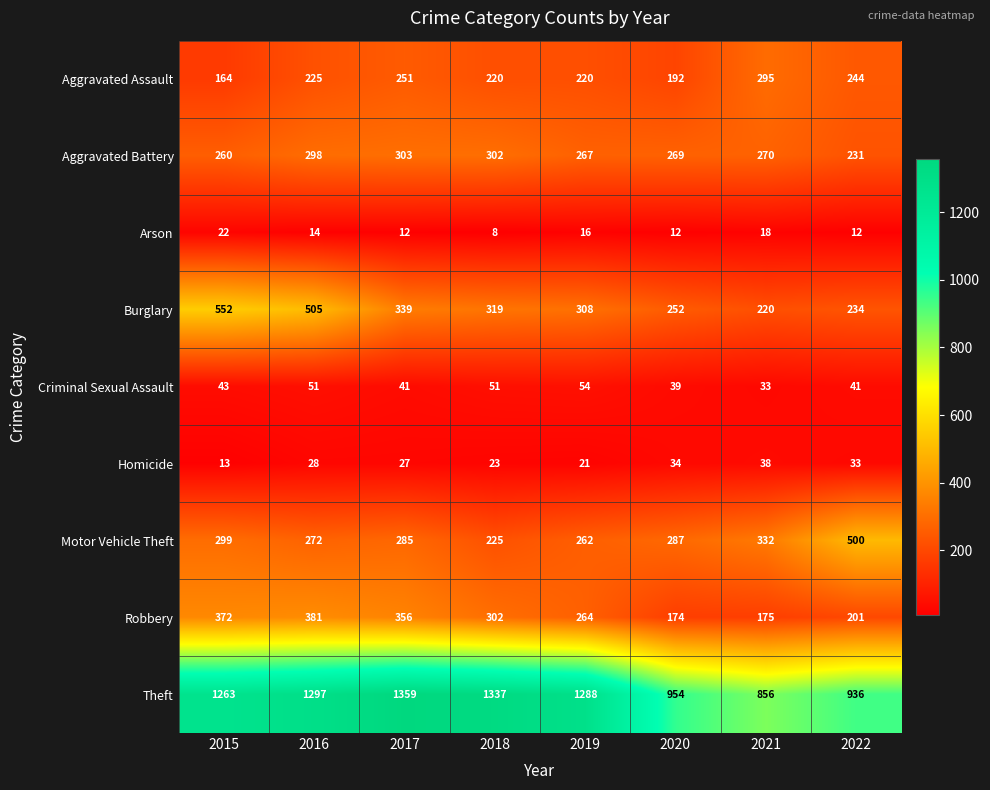

List the labels in order of Robbery value, largest first.

2016, 2015, 2017, 2018, 2019, 2022, 2021, 2020